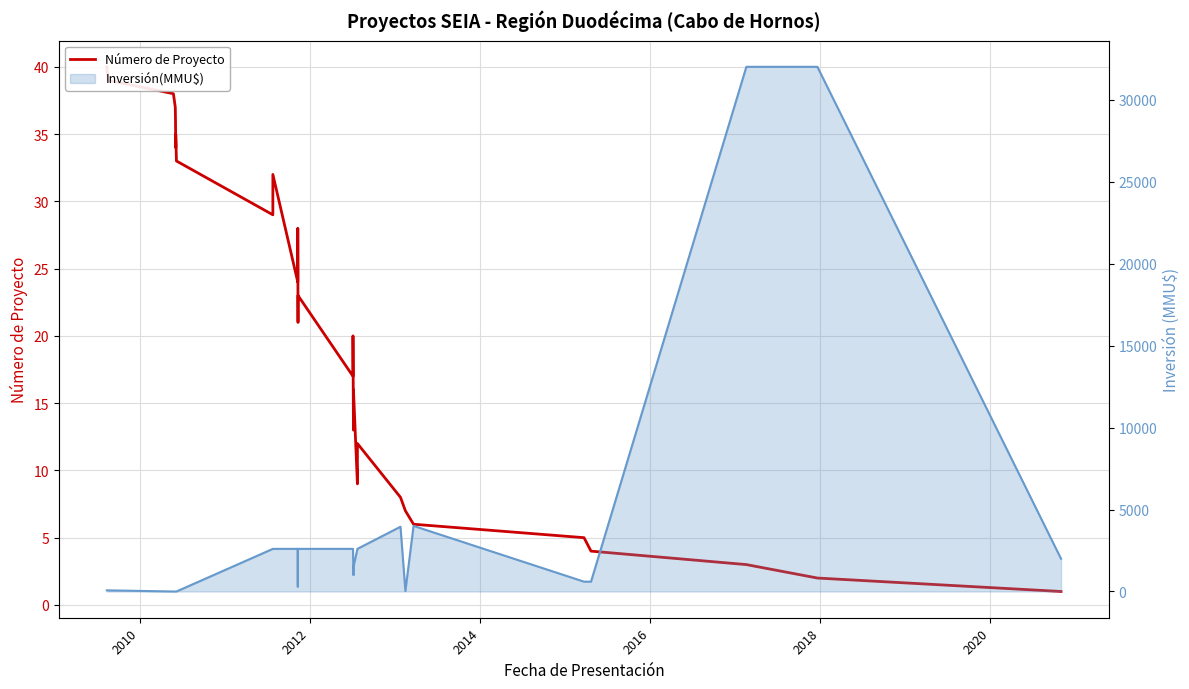

What are all the series names shown in the legend?

Número de Proyecto, Inversión(MMU$)